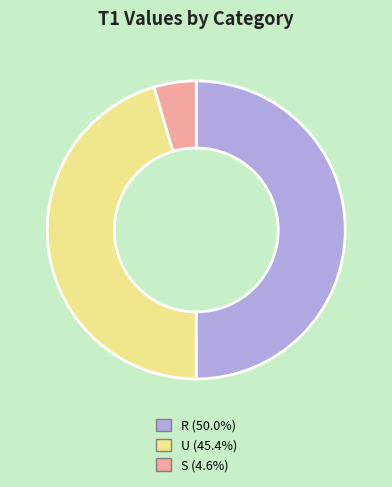

The S slice represents 14% of the pie. True or false?

False